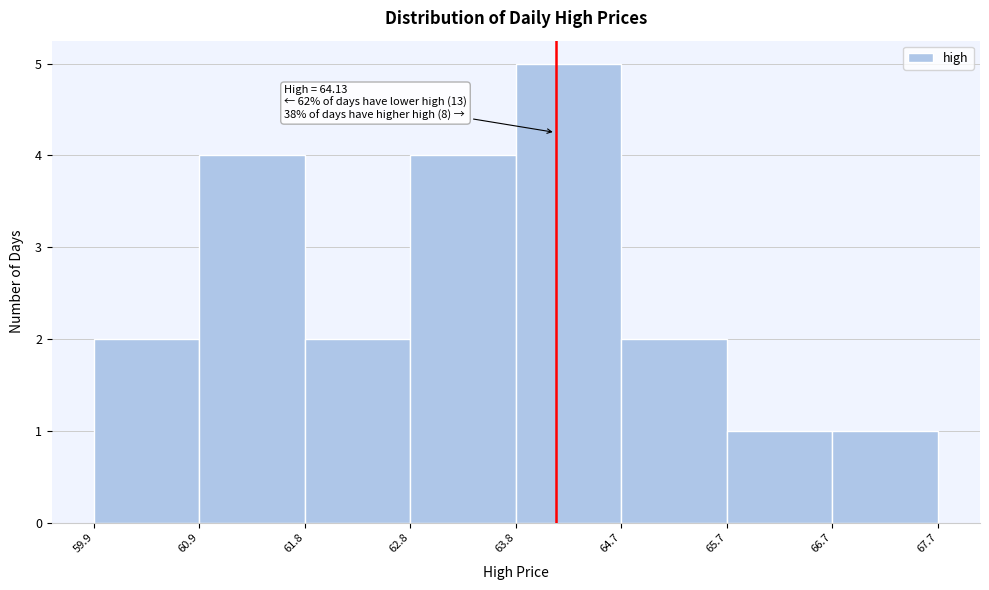

Over which range of the x-axis is the bar tallest?

63.8 to 64.7